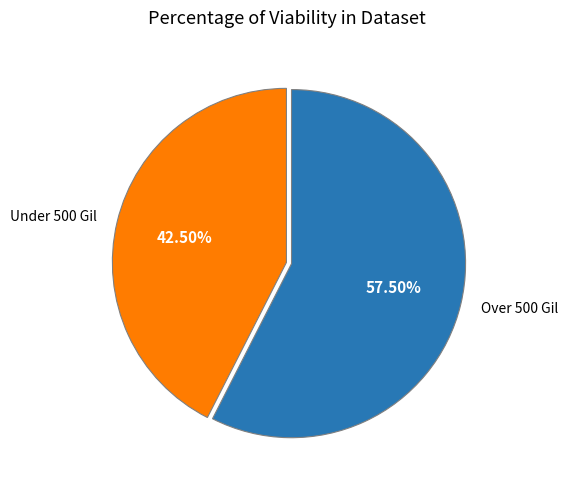

Combined, do Under 500 Gil and Over 500 Gil account for over 50%?

Yes